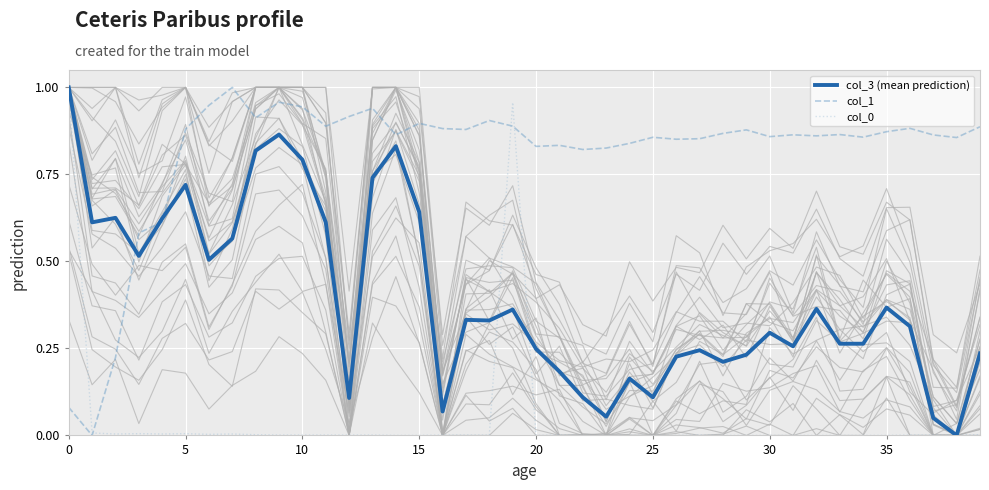

Which has a higher value, 23 or 14?

14